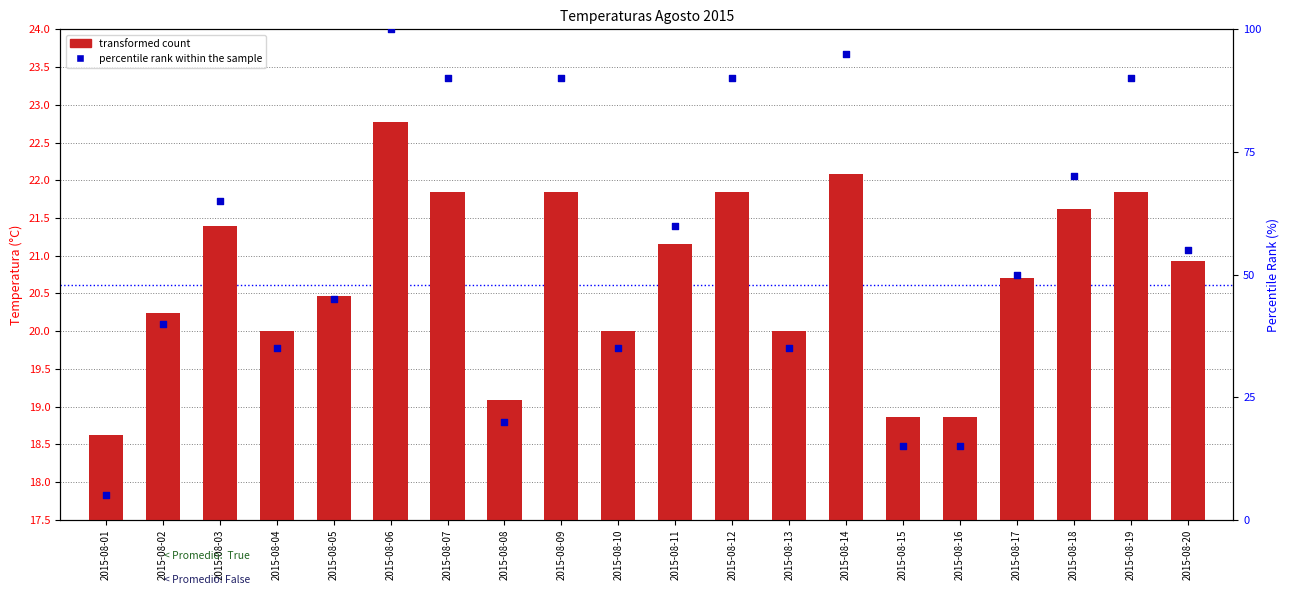

Is the value of percentile rank within the sample at 2015-08-15 greater than the value of transformed count at 2015-08-19?

No